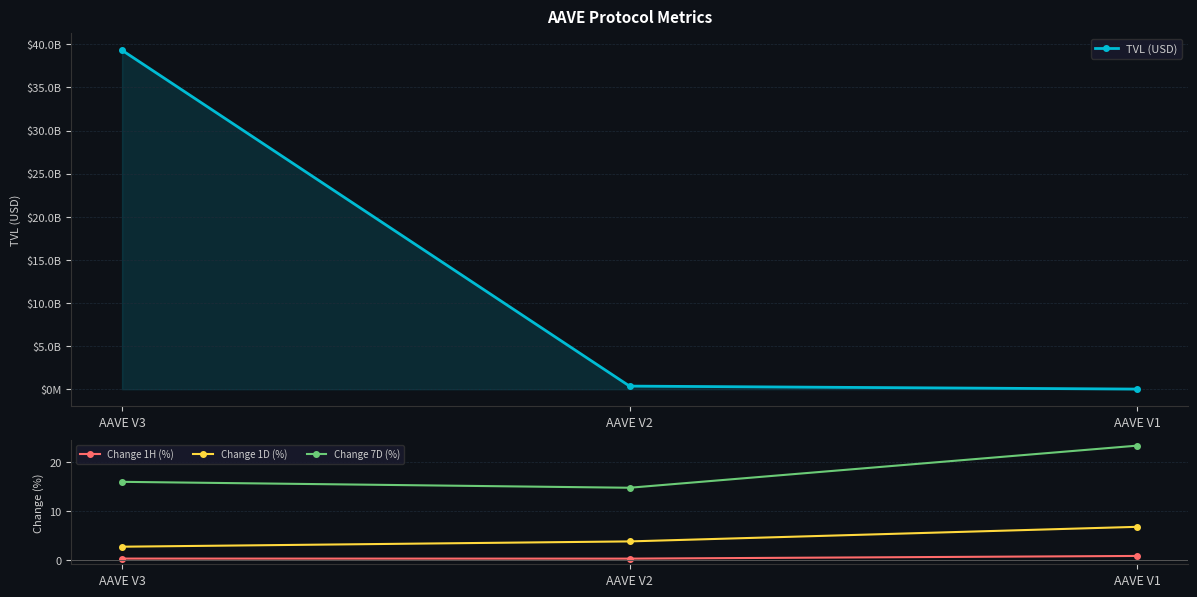

Which category has the lowest value in the TVL (USD) series?

AAVE V1